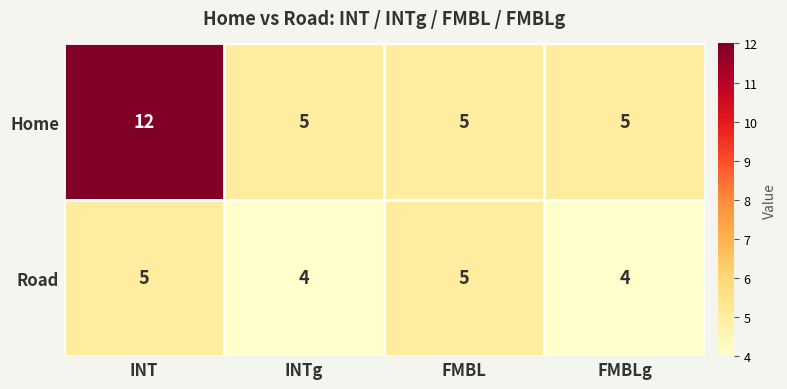

What is the sum of the Home values at FMBLg and INTg?

10